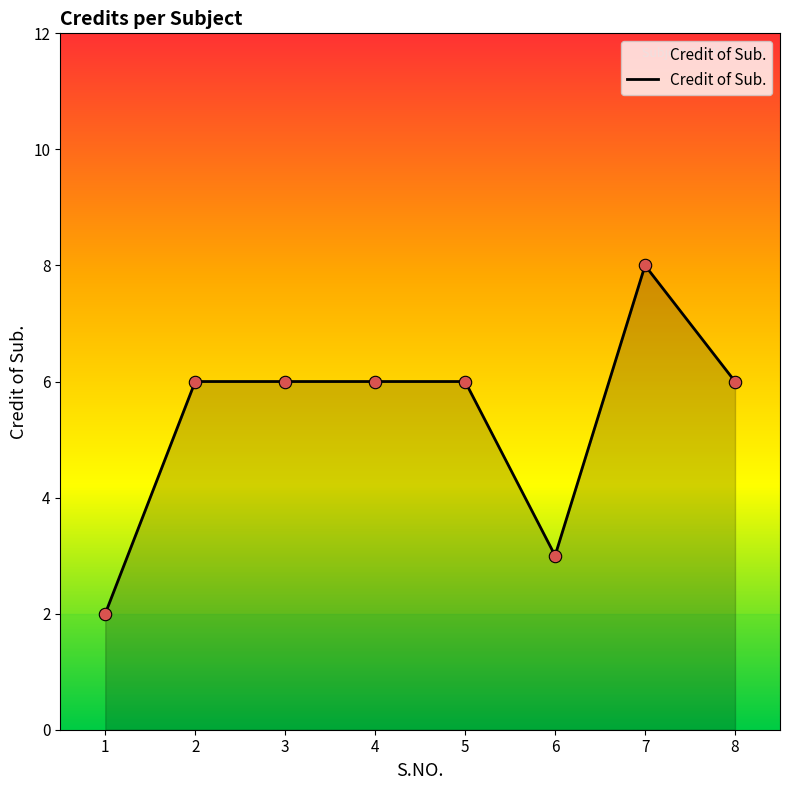

What is the change in value from 5 to 7?

+2